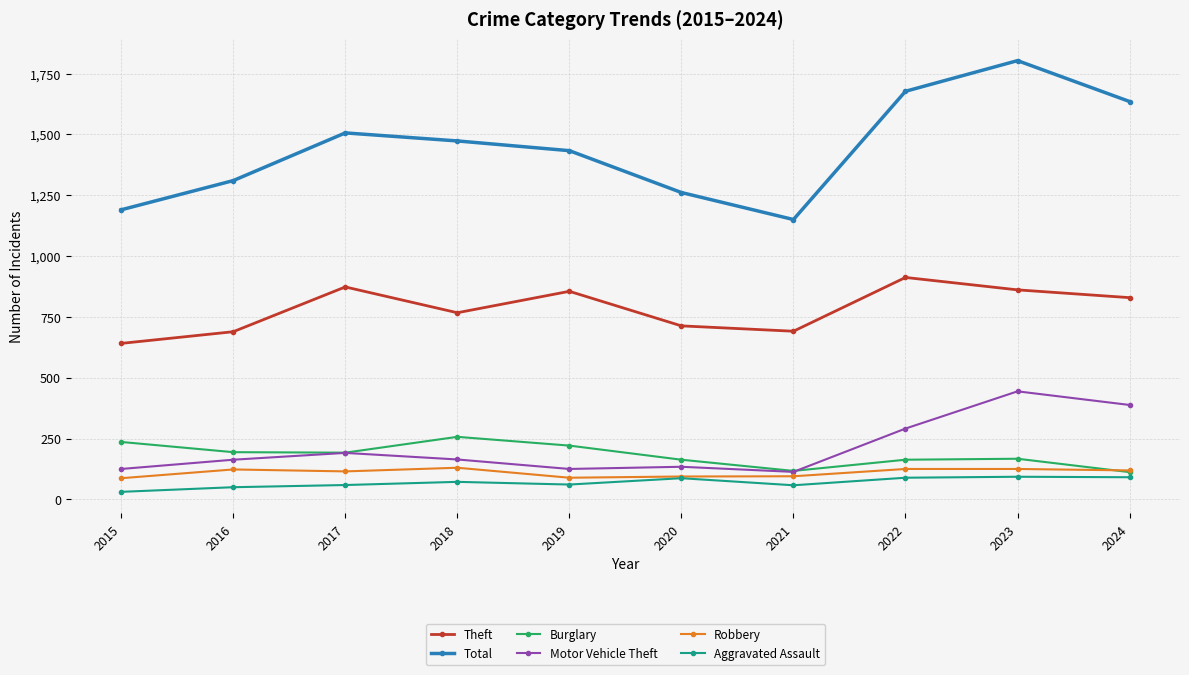

At which label is Motor Vehicle Theft closest to 278?

2022